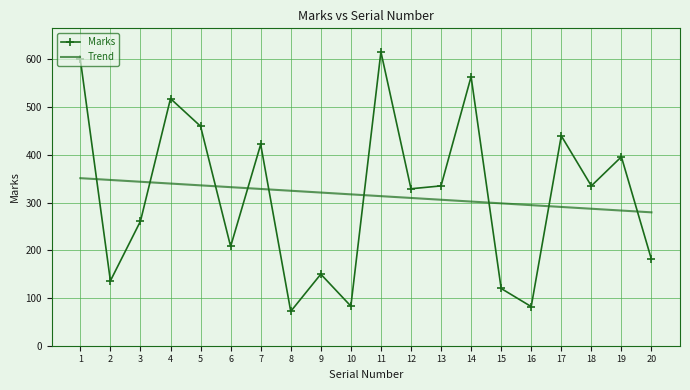

True or false: the data shows 72 at 8.

True